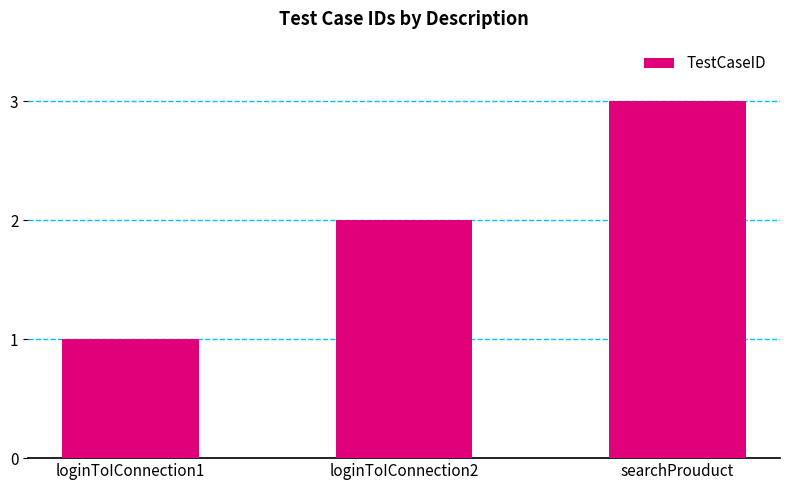

How many values are between 1 and 3?

3